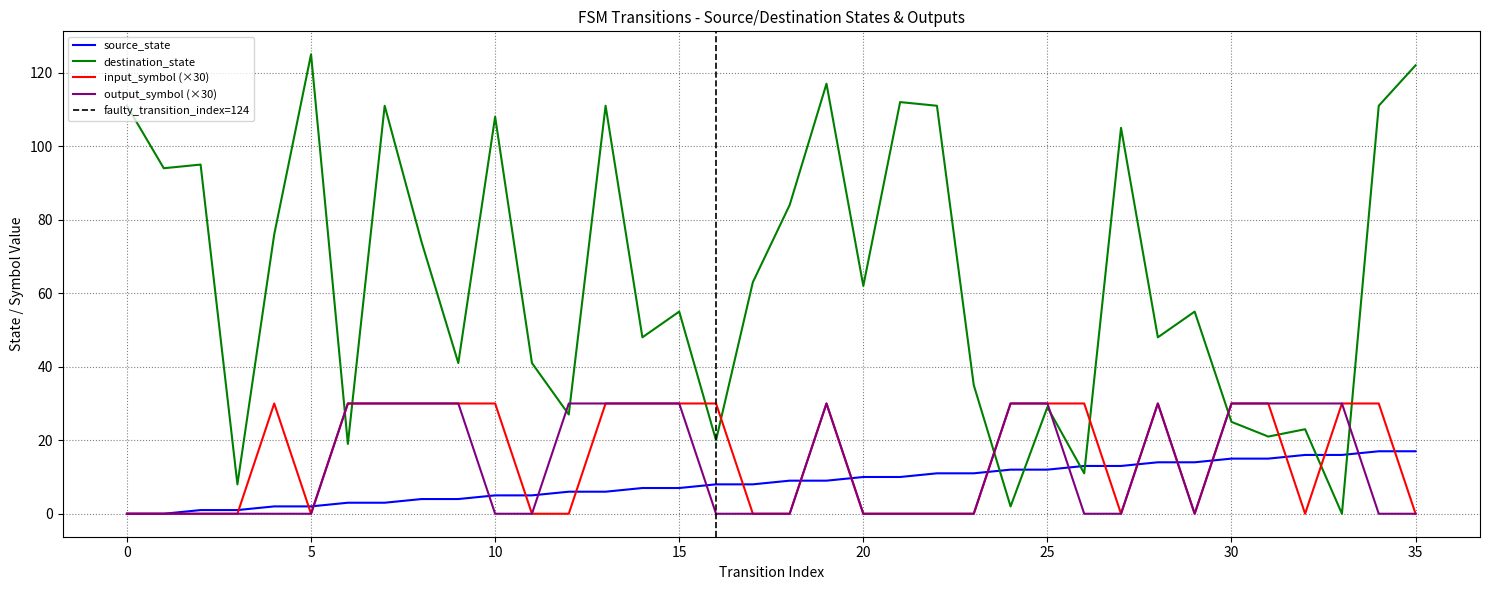

The value of destination_state at 26 is 11. True or false?

True